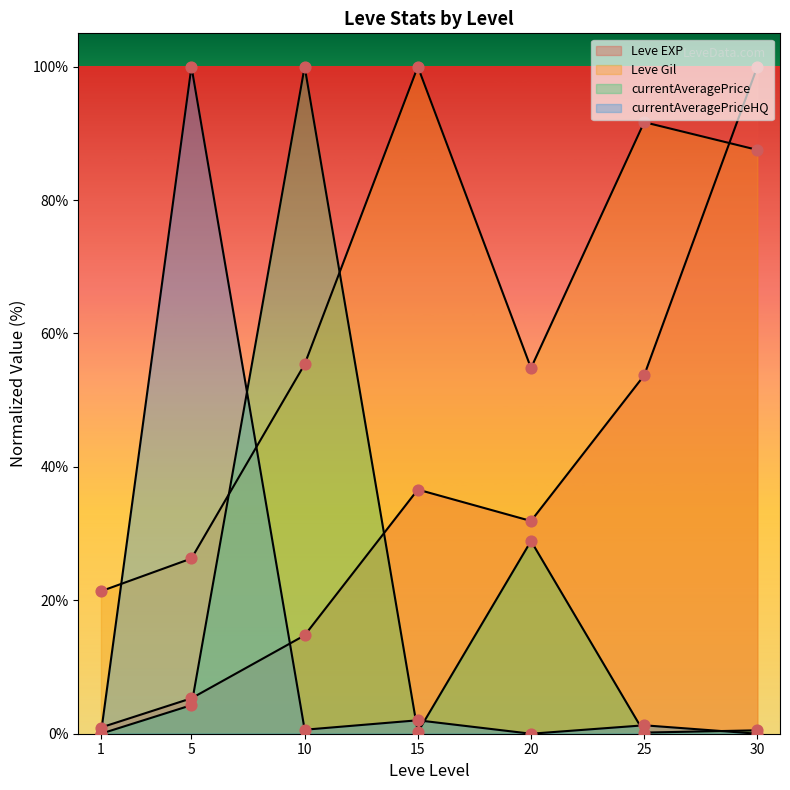

Is the value of Leve Gil at 10 greater than the value of currentAveragePriceHQ at 30?

Yes